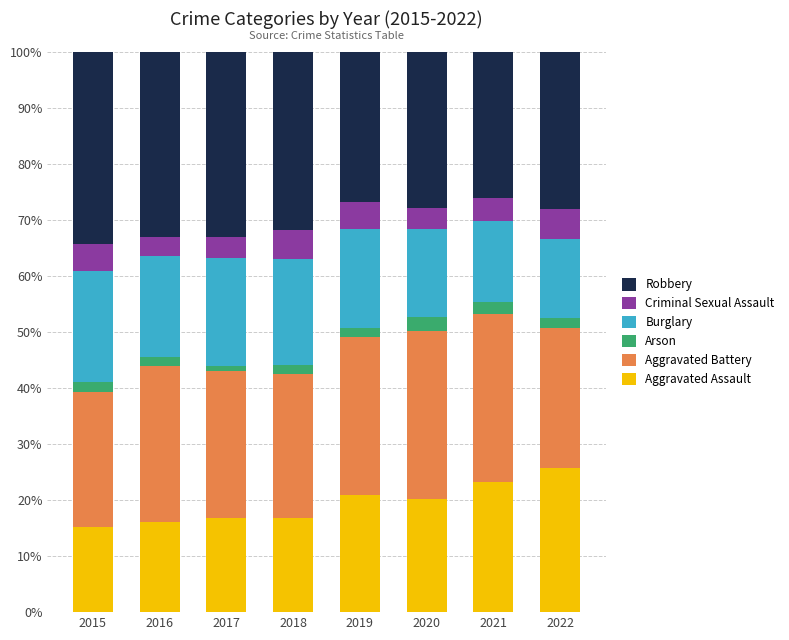

What is the lowest value of the Aggravated Assault series?

15.2